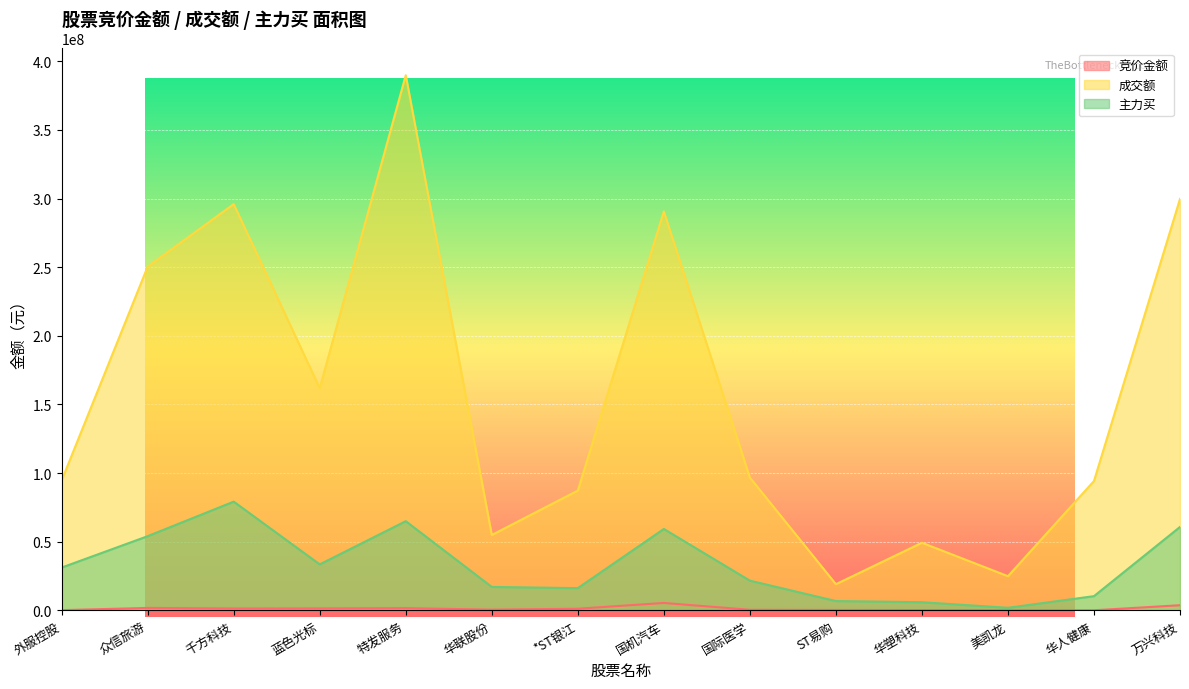

Which category has the lowest value in the 主力买 series?

美凯龙